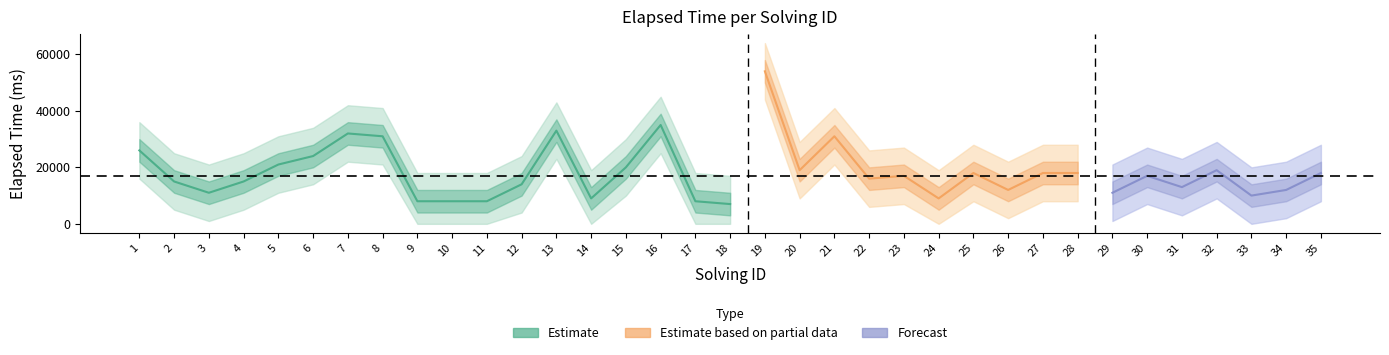

How many values in elapsed_lower2 are above zero?

27